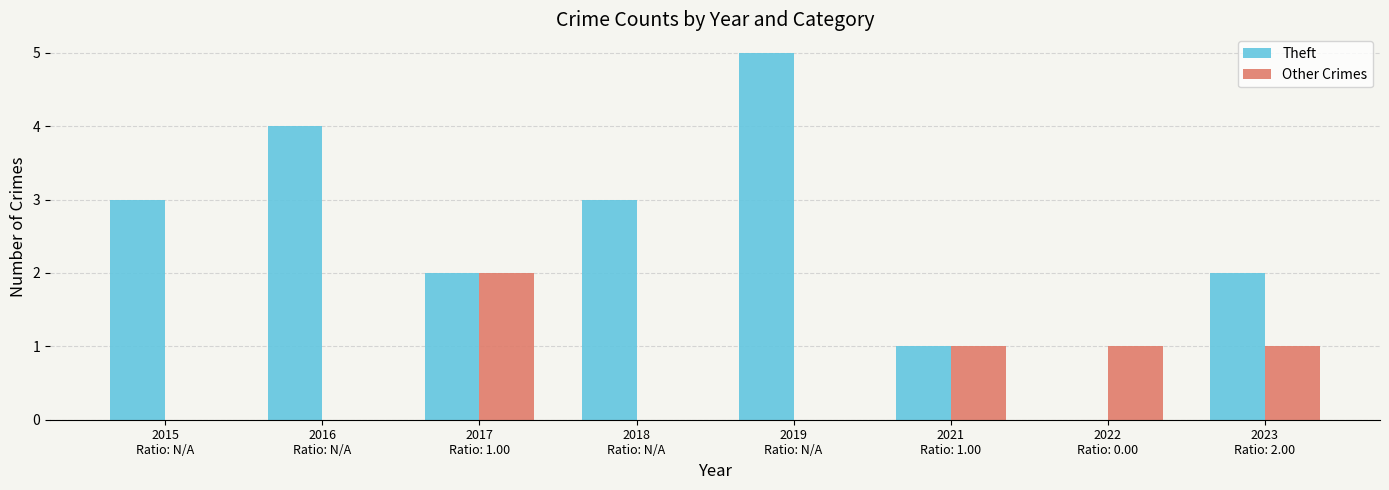

What is the sum of all Theft values?

20